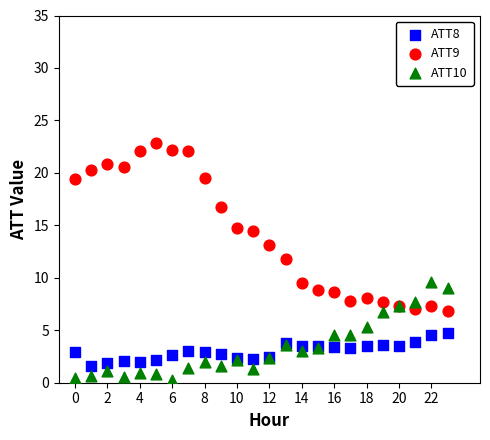

Across all series, what Y value is closest to 11?

11.8